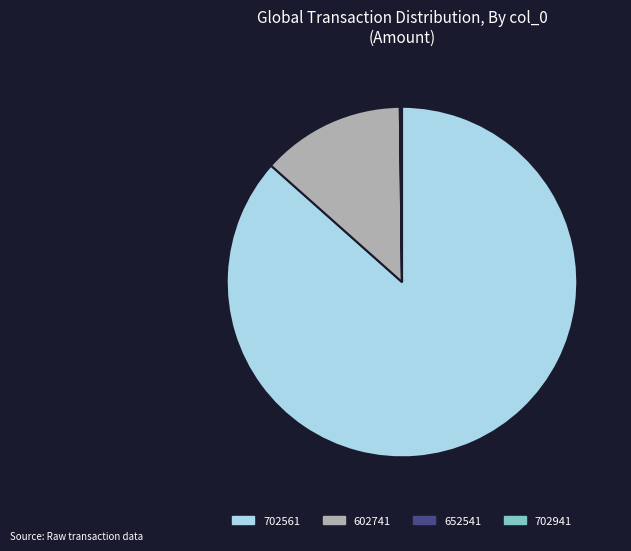

The 702561 slice represents 77% of the pie. True or false?

False